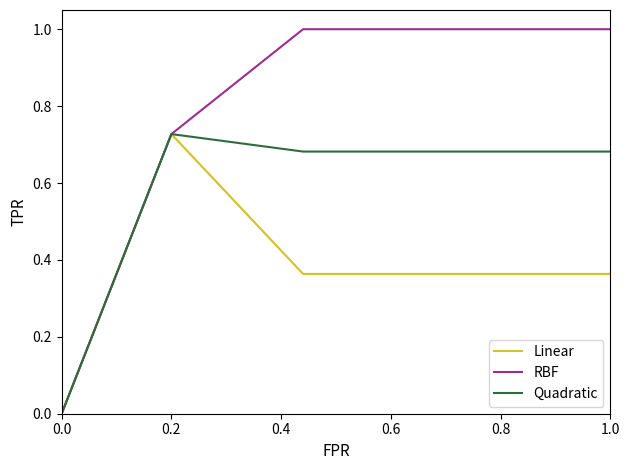

Which series has the largest range (max minus min)?

RBF